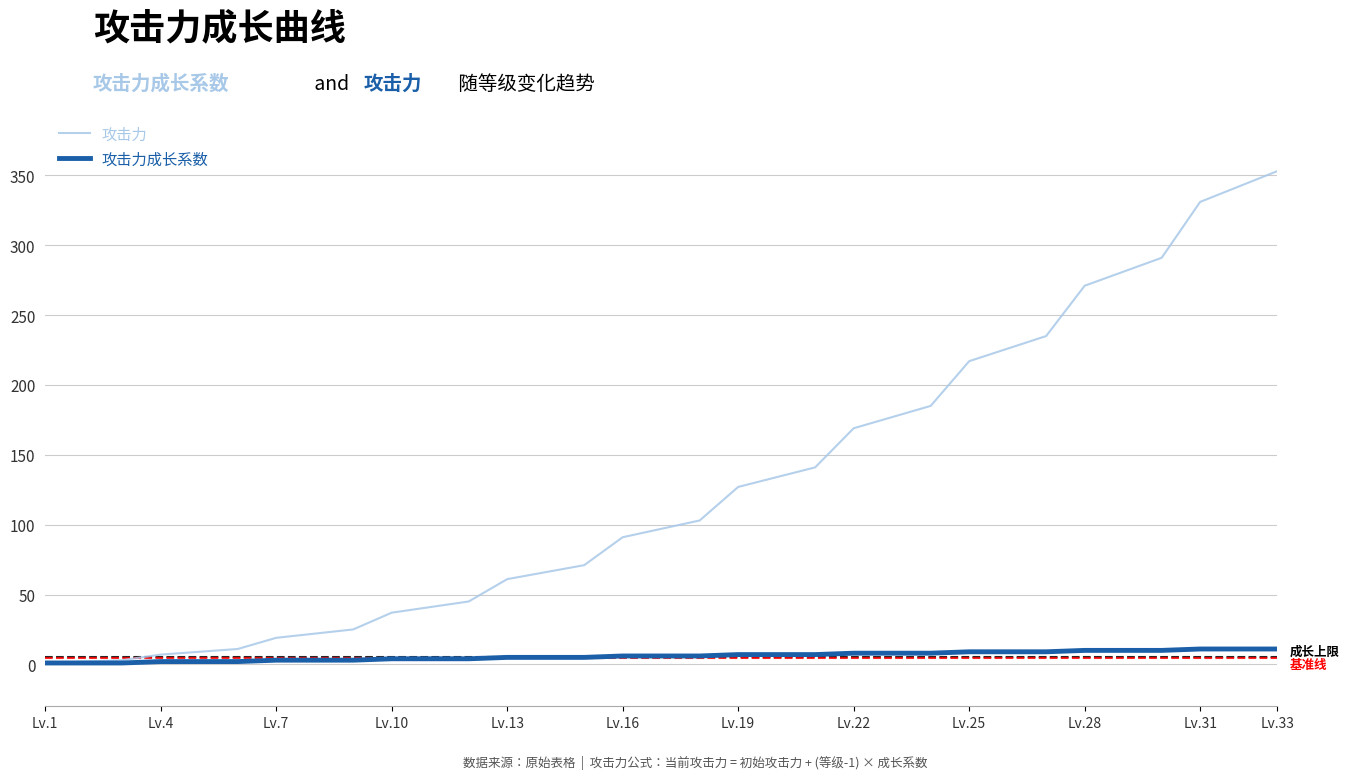

List the series in order of their overall mean, lowest first.

攻击力成长系数, 攻击力